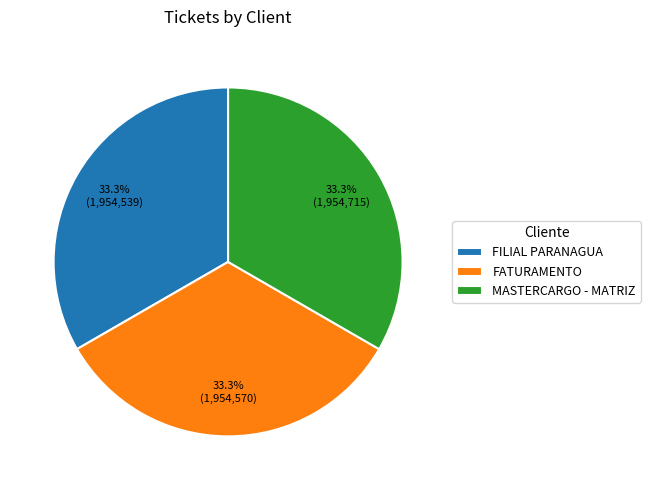

Approximately how many times larger is the value at FATURAMENTO compared to FILIAL PARANAGUA?

1.0